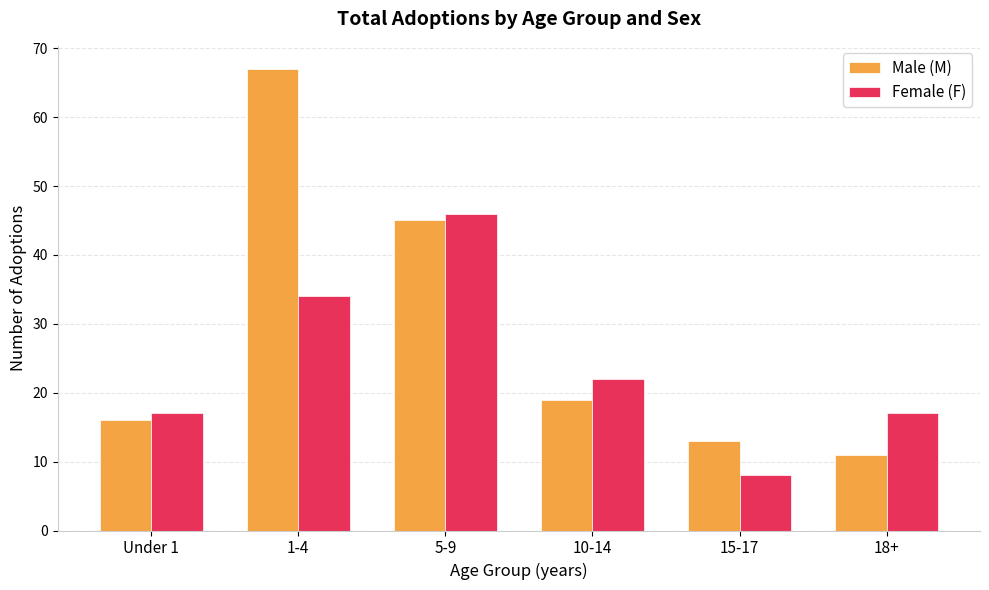

Reading left to right, list all the values displayed in this chart.

Male (M): Under 1=16	1-4=67	5-9=45	10-14=19	15-17=13	18+=11
Female (F): Under 1=17	1-4=34	5-9=46	10-14=22	15-17=8	18+=17